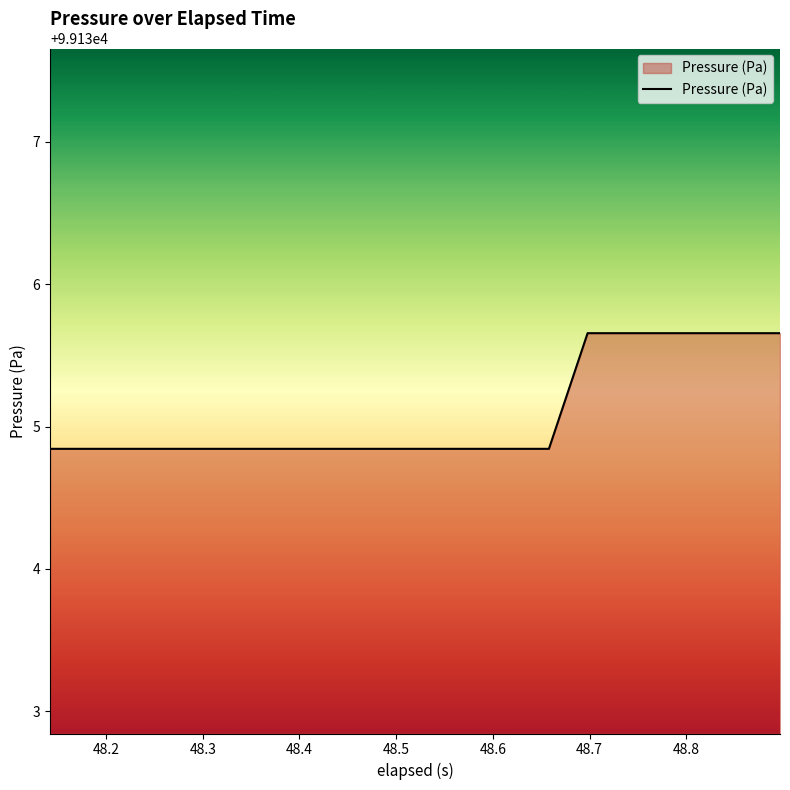

Count the values in the range 99134 to 99135.

14